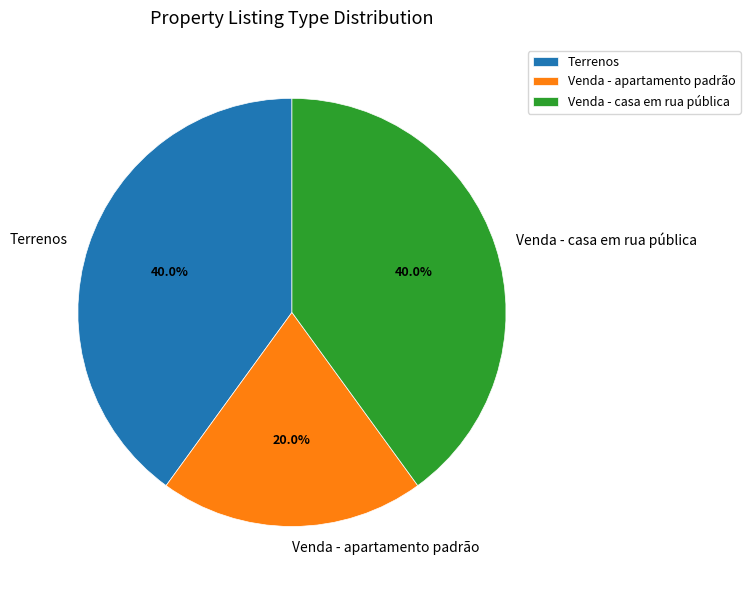

Is it true that Venda - apartamento padrão is 20% of the pie?

True